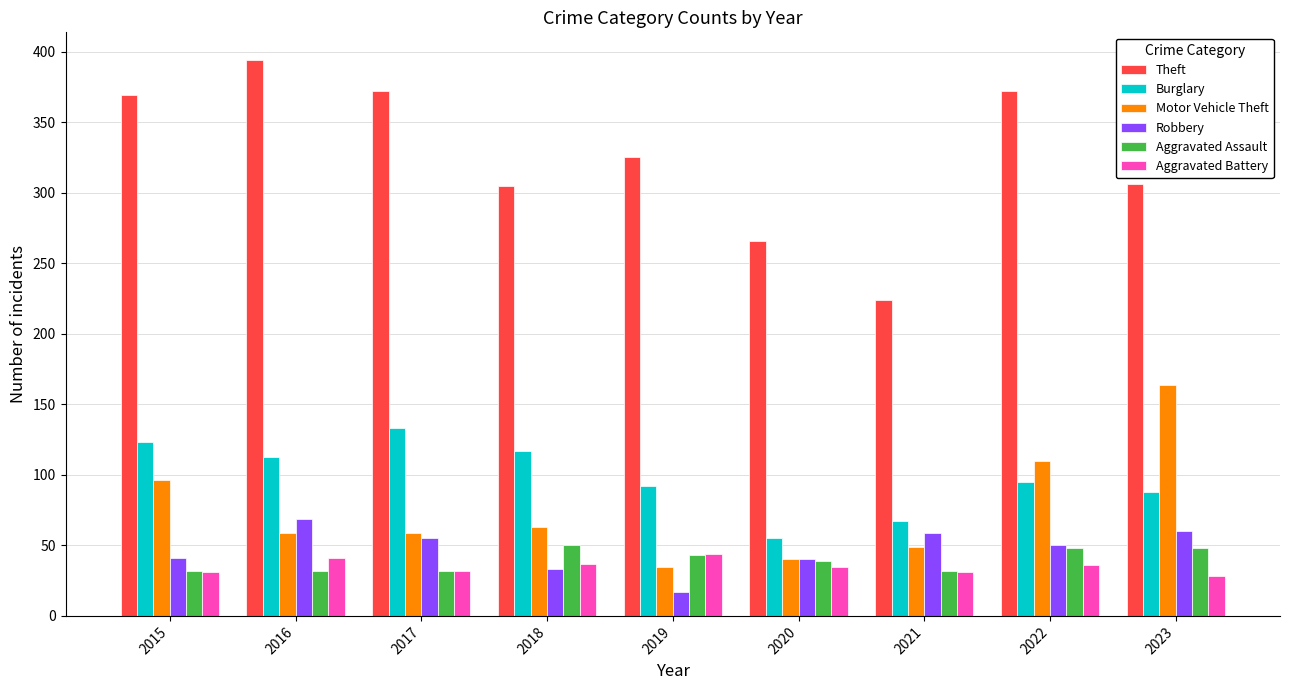

What is the difference between the second highest and minimum values in the Aggravated Assault series?

16